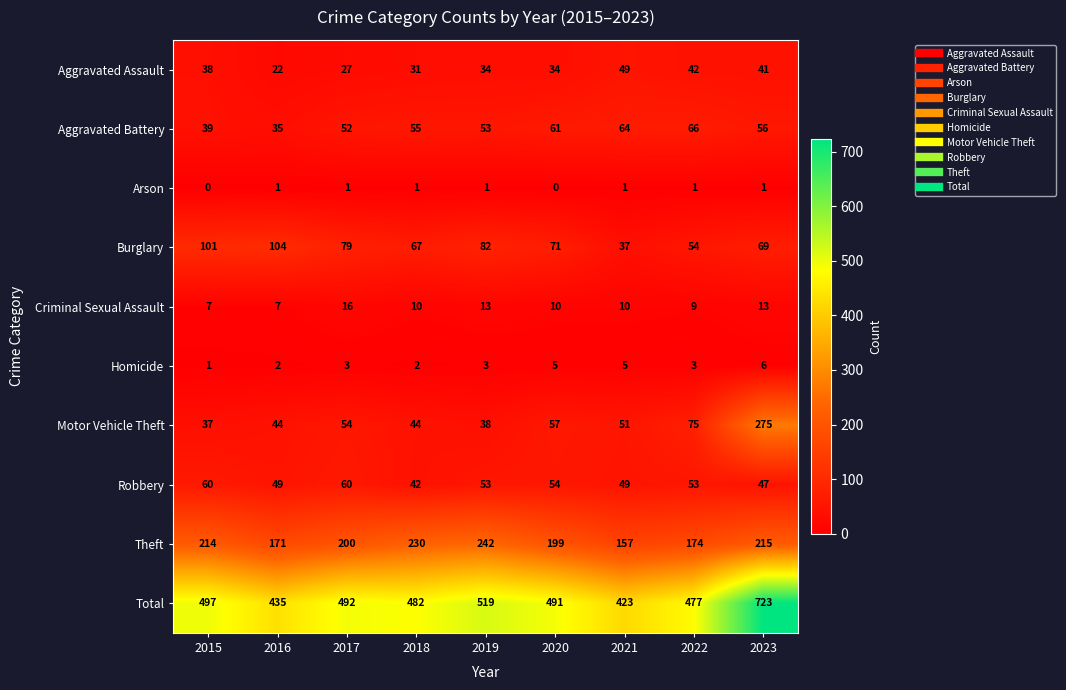

Where does the Robbery series first go above 53?

2015